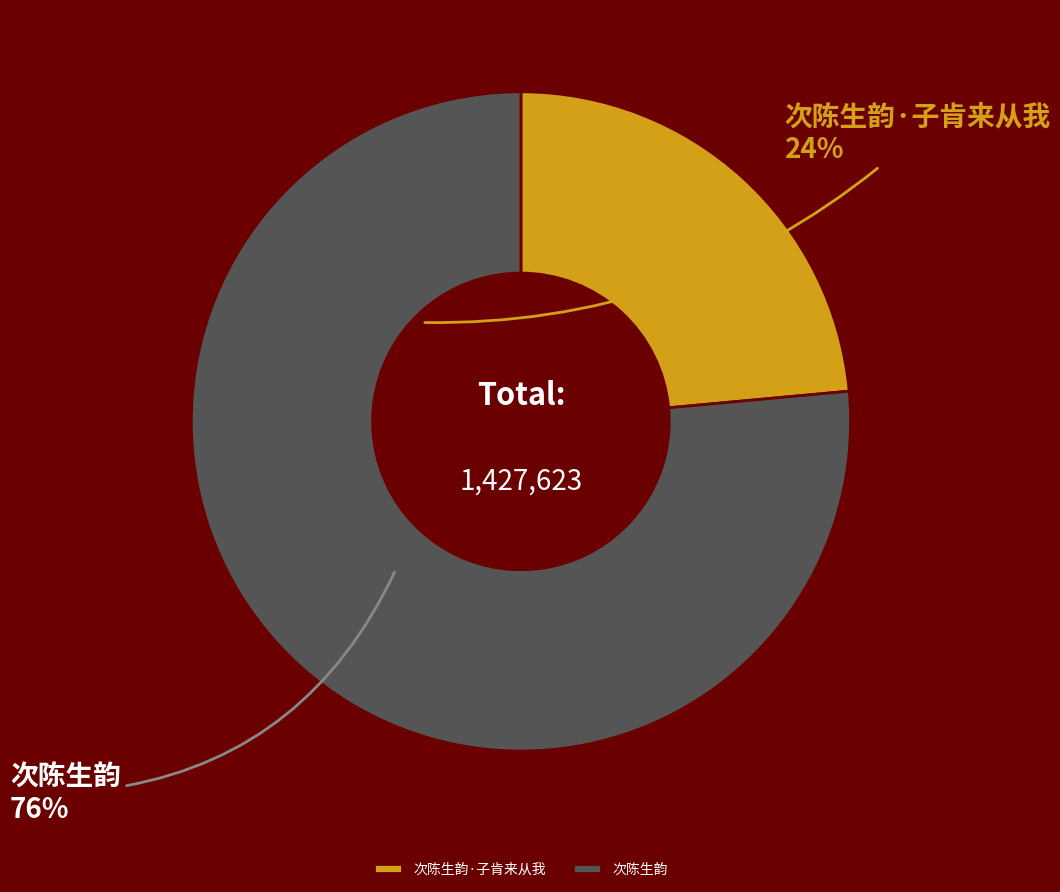

What is the largest slice in the pie chart?

次陈生韵